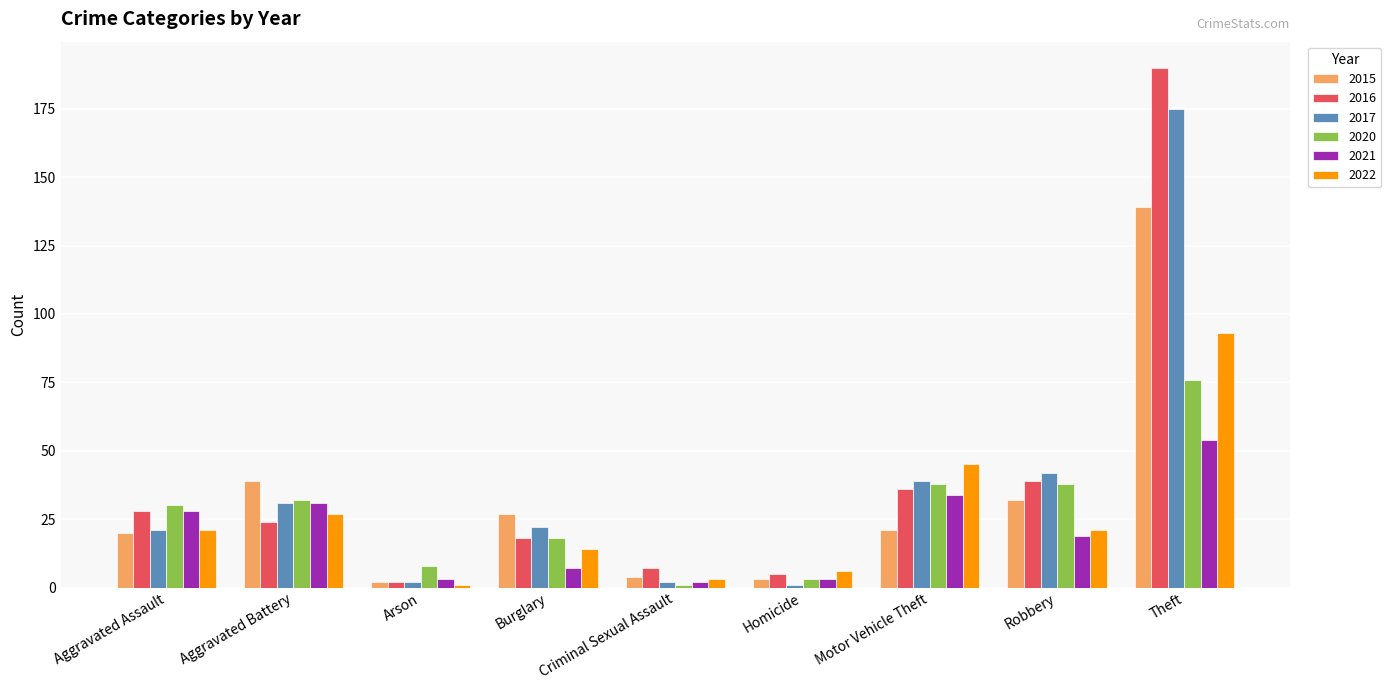

Reading right to left, what are all the values shown in this chart?

2015: 139	32	21	3	4	27	2	39	20
2016: 190	39	36	5	7	18	2	24	28
2017: 175	42	39	1	2	22	2	31	21
2020: 76	38	38	3	1	18	8	32	30
2021: 54	19	34	3	2	7	3	31	28
2022: 93	21	45	6	3	14	1	27	21